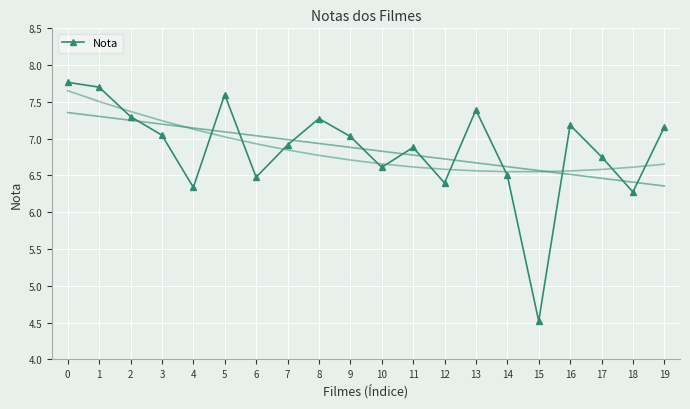

What is the change in value from 6 to 10?

+0.1